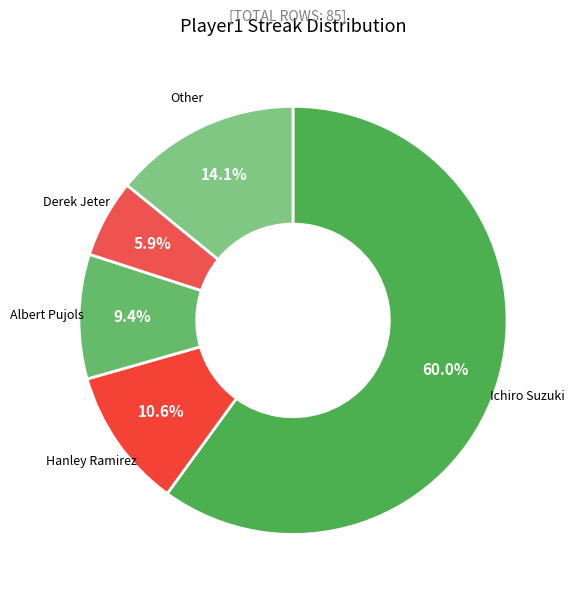

What is the majority slice?

Ichiro Suzuki